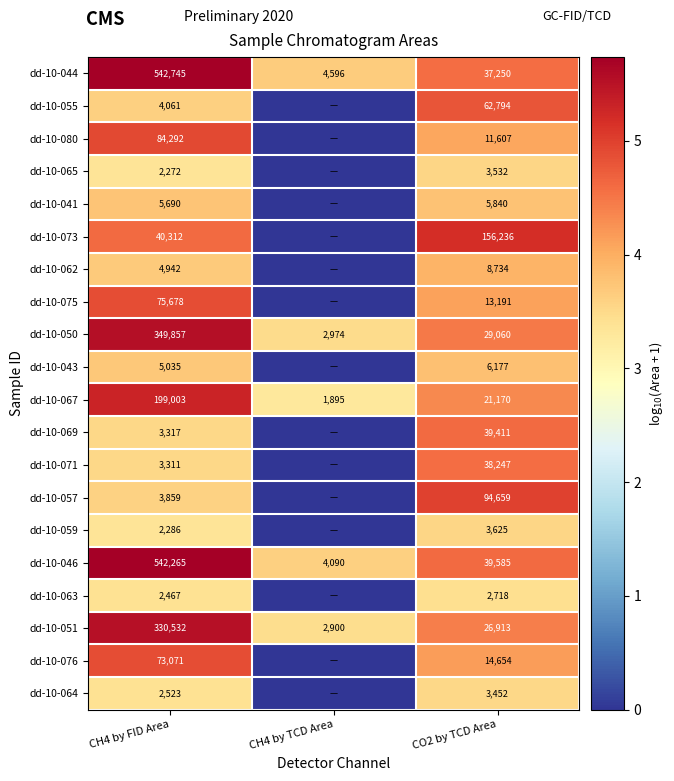

How many values in the dd-10-051 series are below 26913?

1